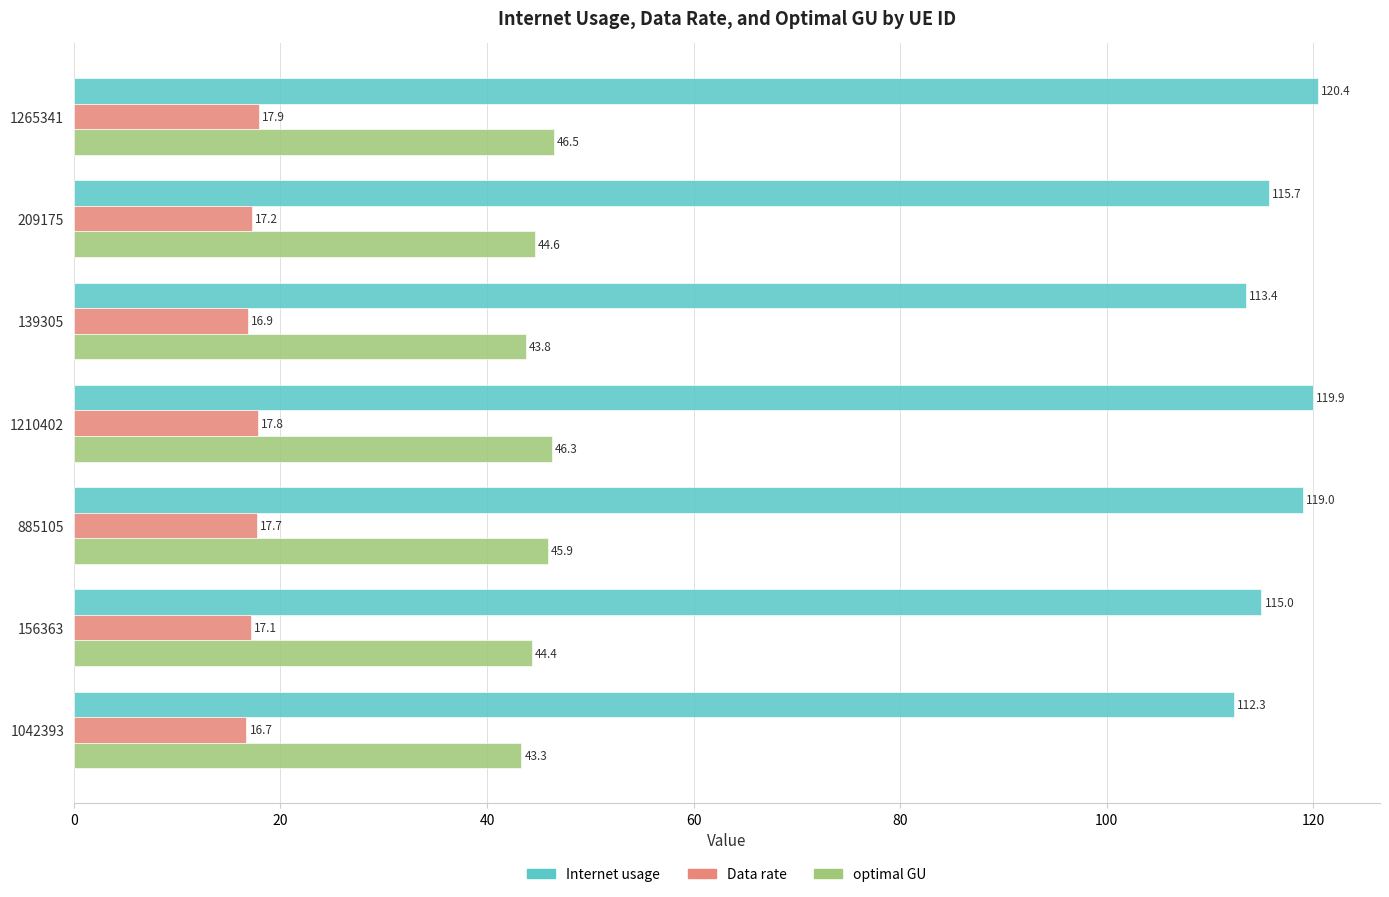

Between 1210402 and 885105, which series saw the biggest shift?

Internet usage